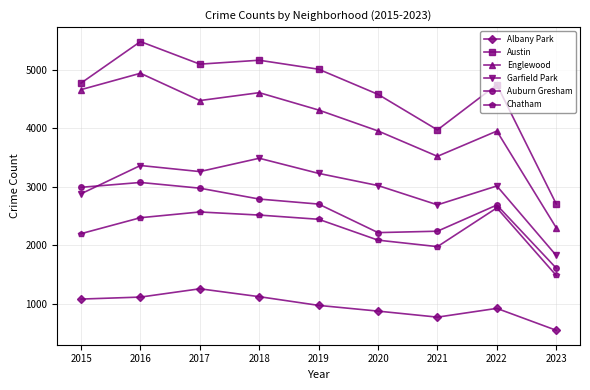

What are all the series names shown in the legend?

Albany Park, Austin, Englewood, Garfield Park, Auburn Gresham, Chatham